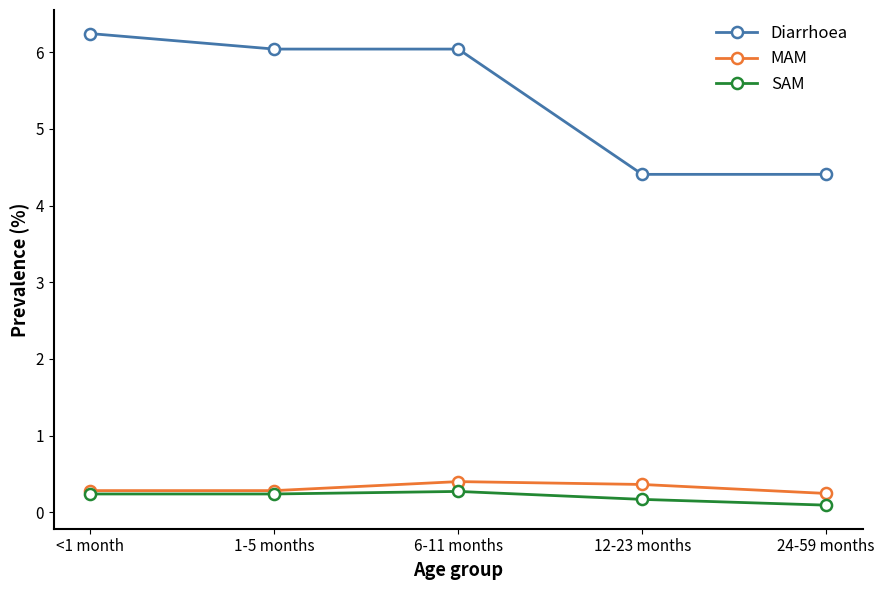

Reading left to right, what are all the values shown in this chart?

Diarrhoea: <1 month=6.2	1-5 months=6.0	6-11 months=6.0	12-23 months=4.4	24-59 months=4.4
MAM: <1 month=0.3	1-5 months=0.3	6-11 months=0.4	12-23 months=0.4	24-59 months=0.2
SAM: <1 month=0.2	1-5 months=0.2	6-11 months=0.3	12-23 months=0.2	24-59 months=0.1